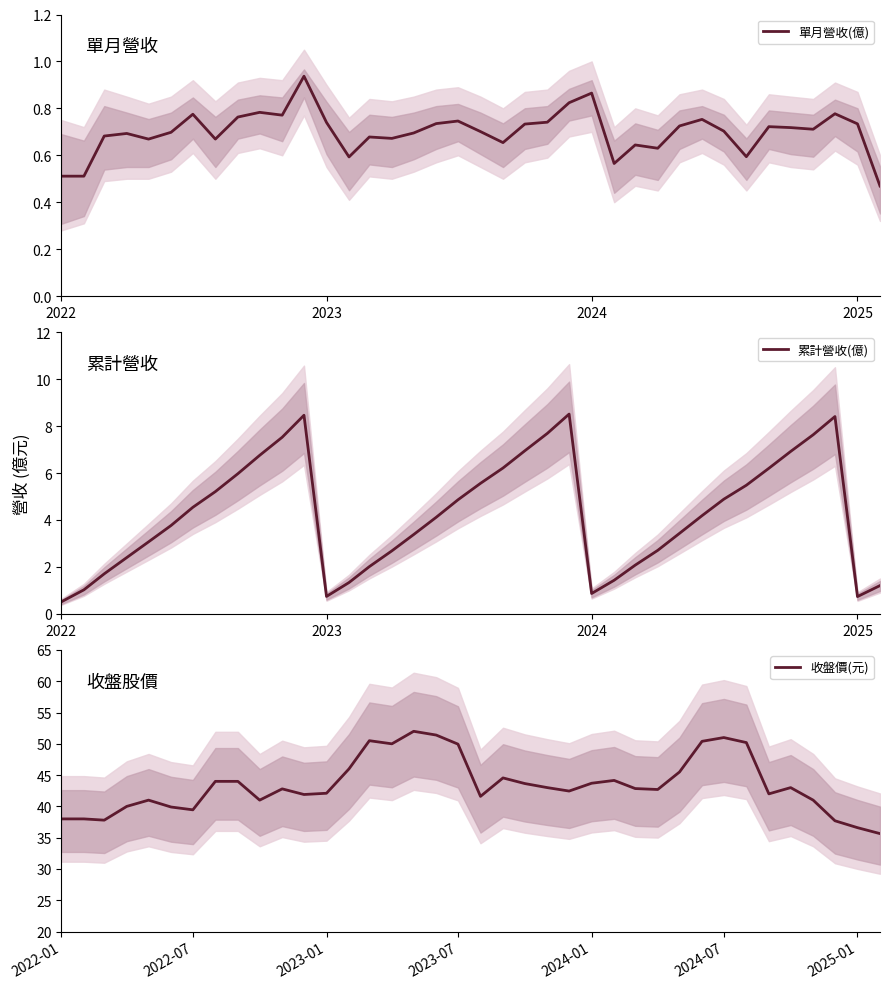

Rank the series by their maximum value, from lowest to highest.

單月營收(億), 累計營收(億), 收盤價(元)